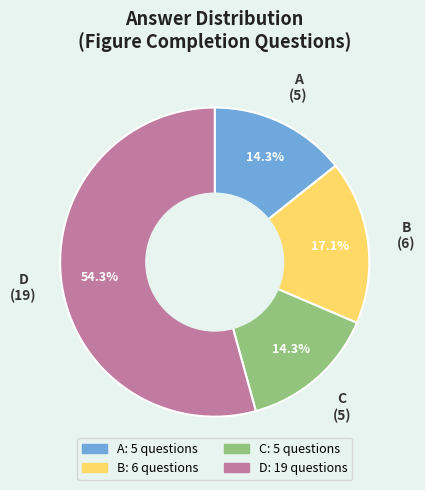

Which category has the biggest portion of the pie?

D